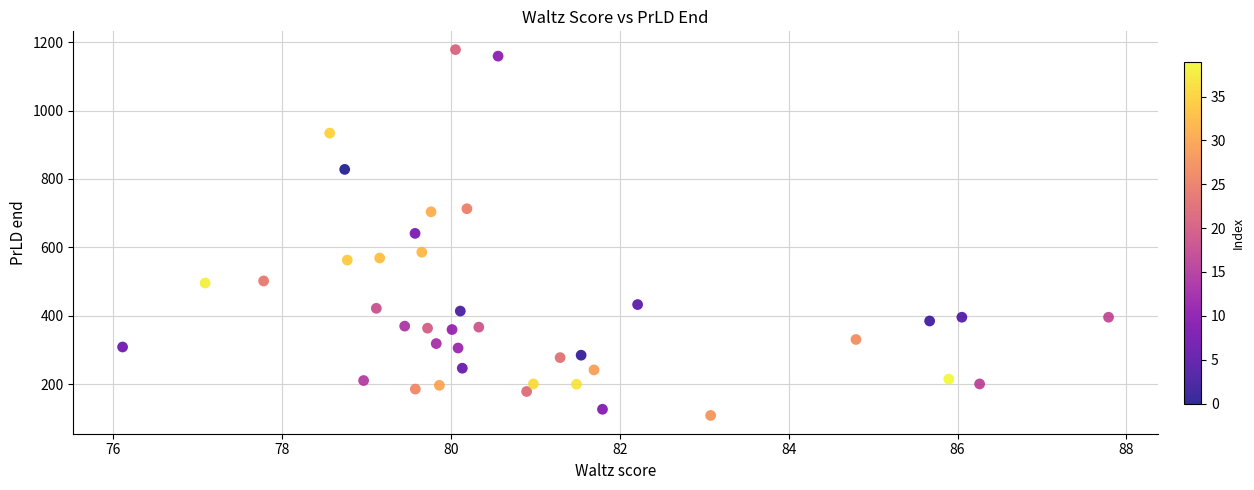

What is the range of Y values (max minus min)?

1069